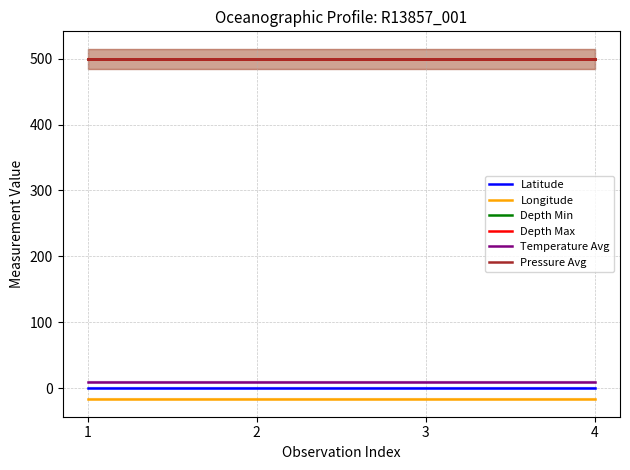

Is it true that Longitude equals -16.0 at 4?

True